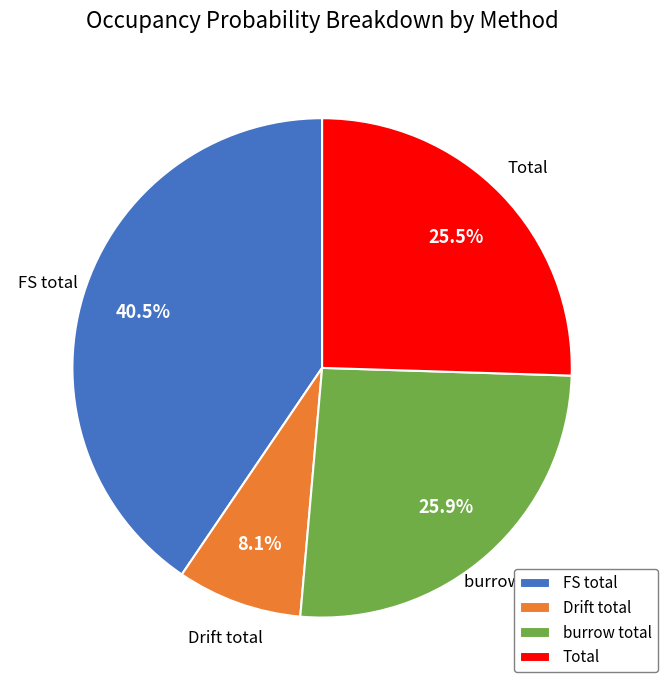

What percentage is NOT represented by burrow total?

74.1%